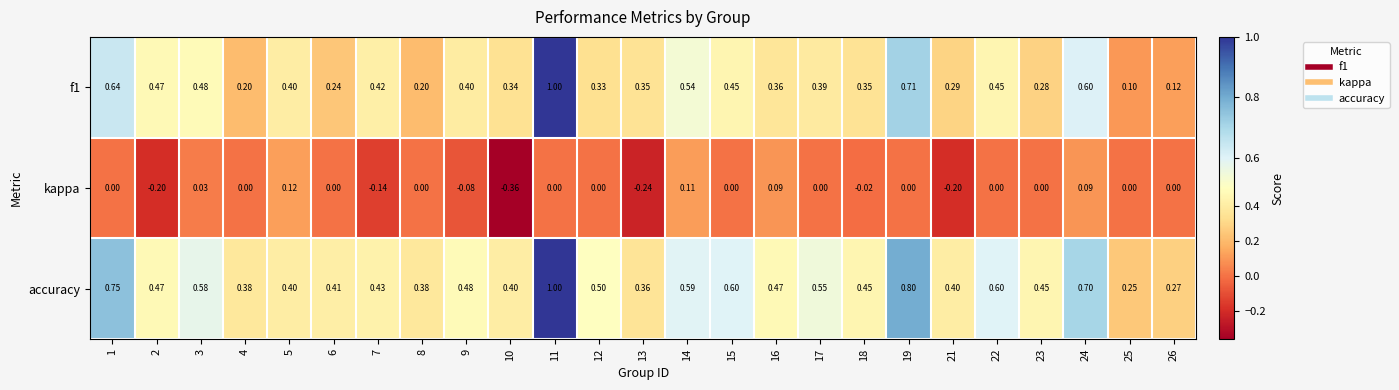

List the series in order of their overall mean, highest first.

accuracy, f1, kappa